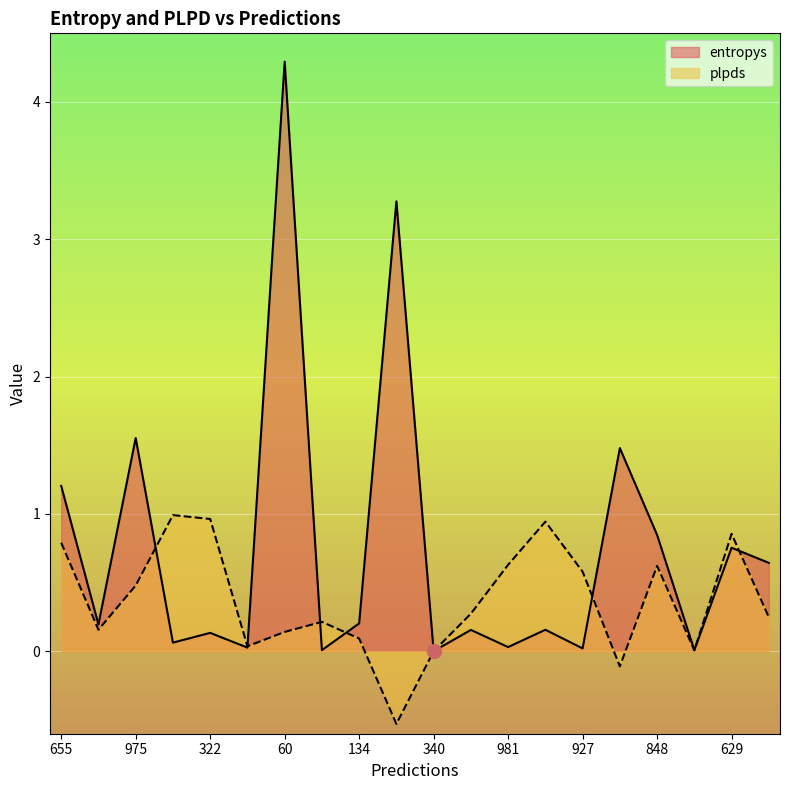

True or false: entropys has more than 0 points higher than both neighbors.

True